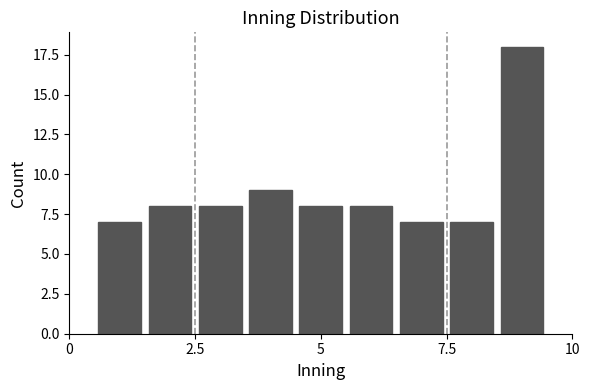

Read against the x-axis, roughly where is the centre of the tallest bar?

9.0